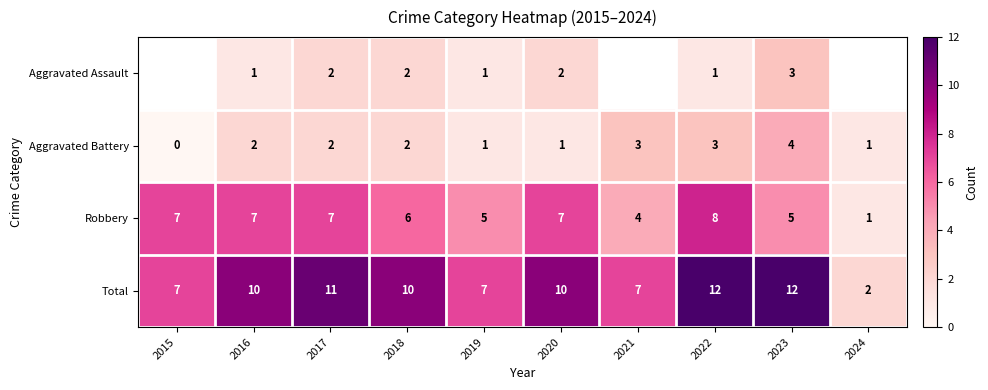

What is the sum of the Robbery values at 2024 and 2019?

6